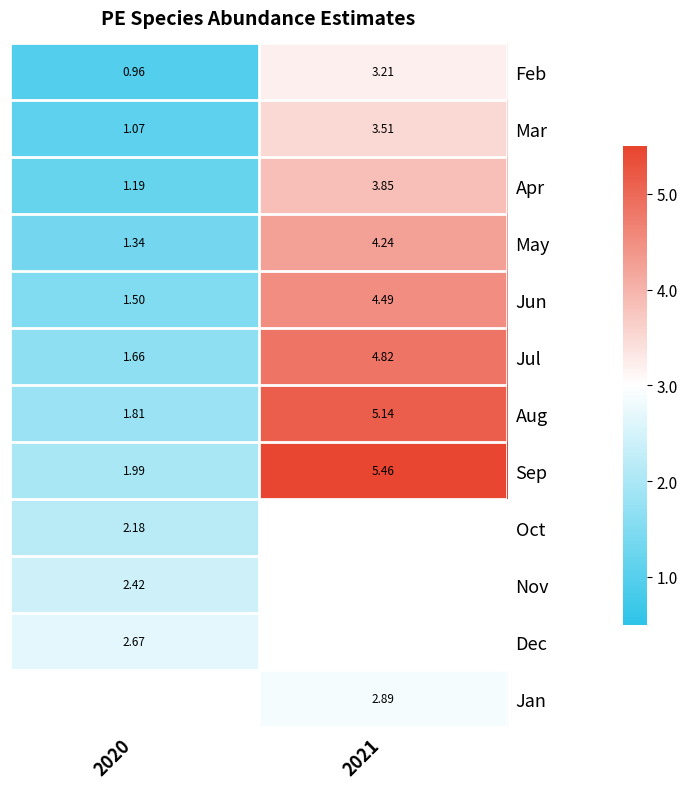

What is the spread (max minus min) of values at 2020?

1.7